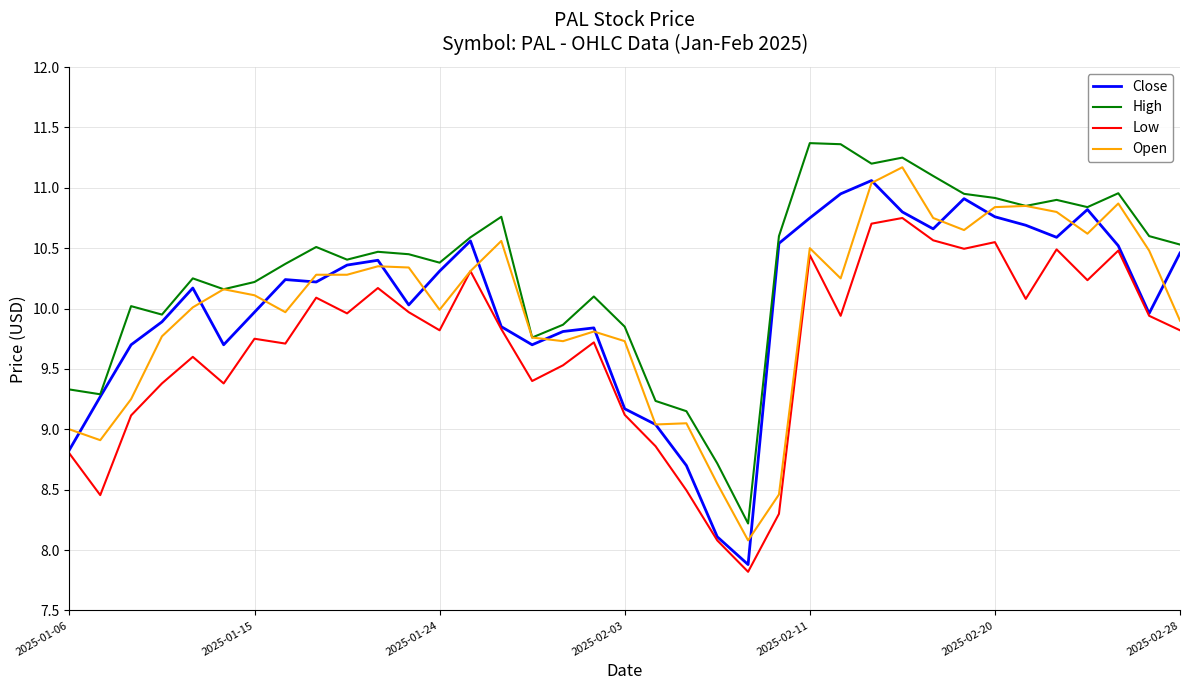

True or false: Low and High cross at least once.

False